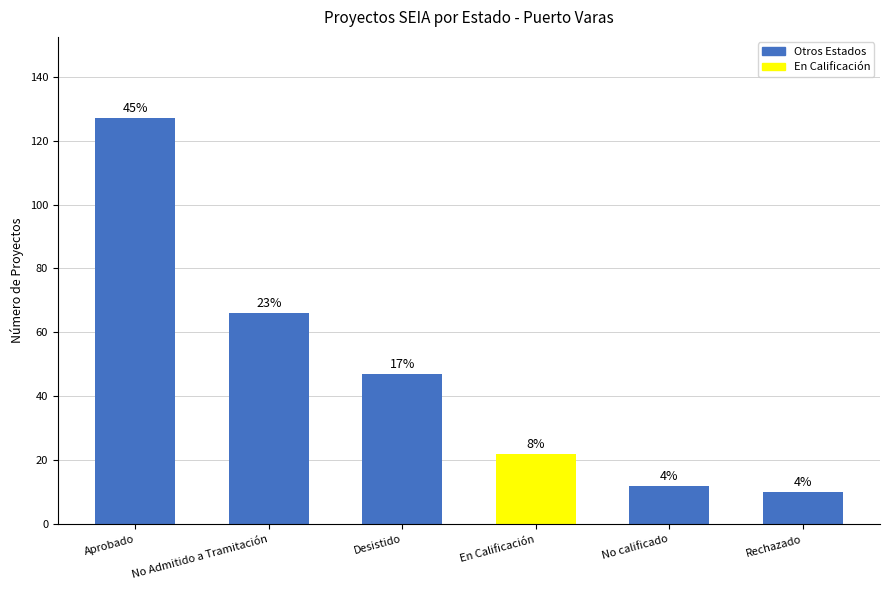

What is the average value?

47